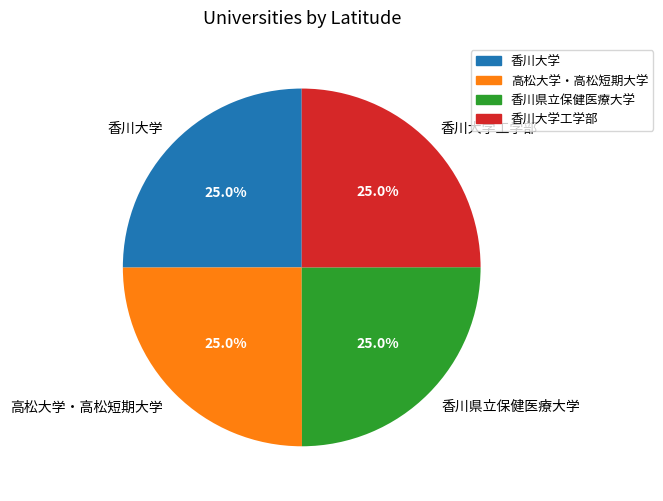

What is the ratio of the value at 高松大学・高松短期大学 to the value at 香川大学?

1.0